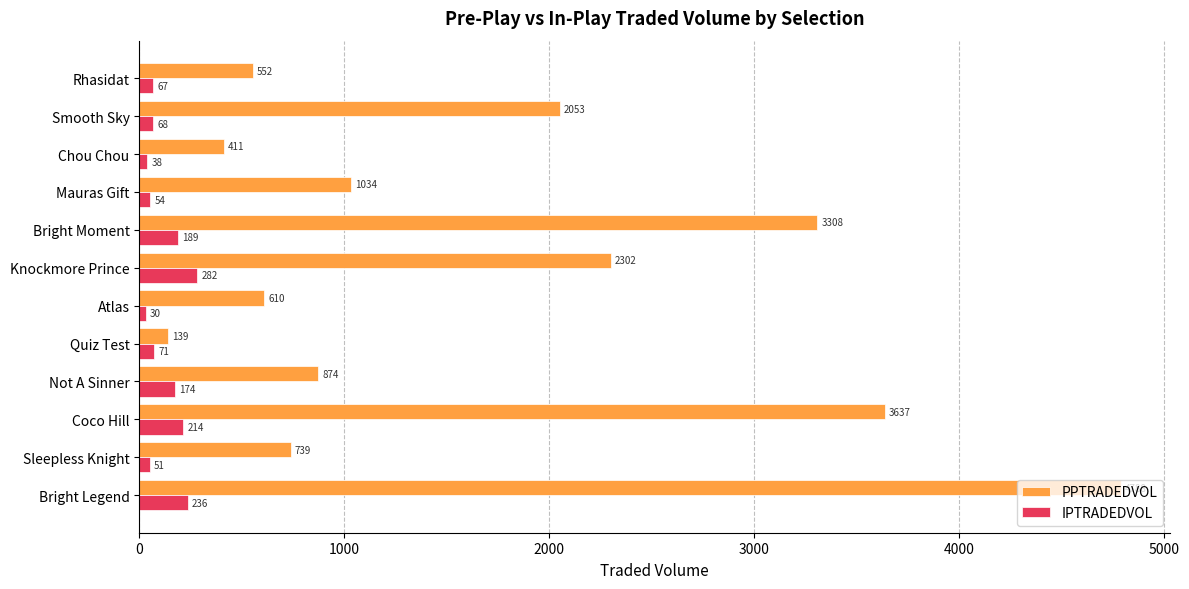

What is the difference between the maximum and minimum values in the IPTRADEDVOL series?

251.3